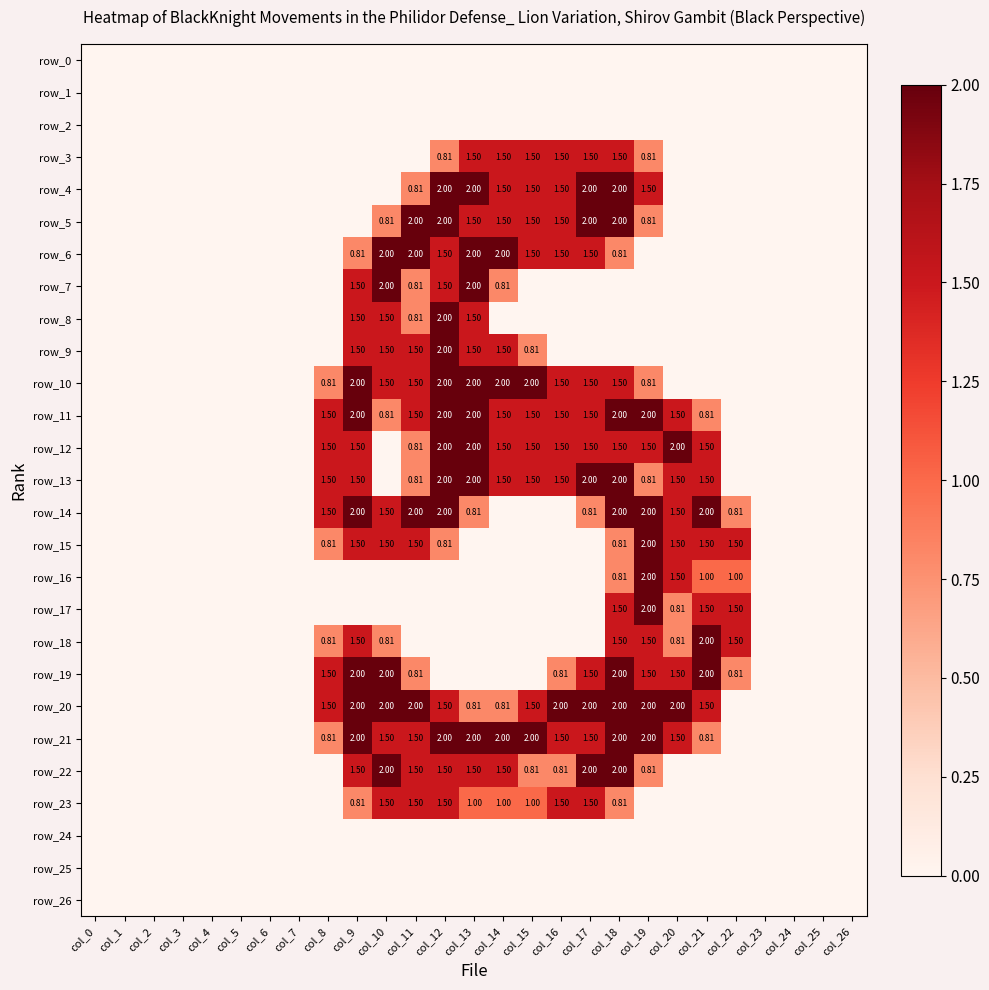

What is the difference between the second highest and minimum values in the row_23 series?

1.5